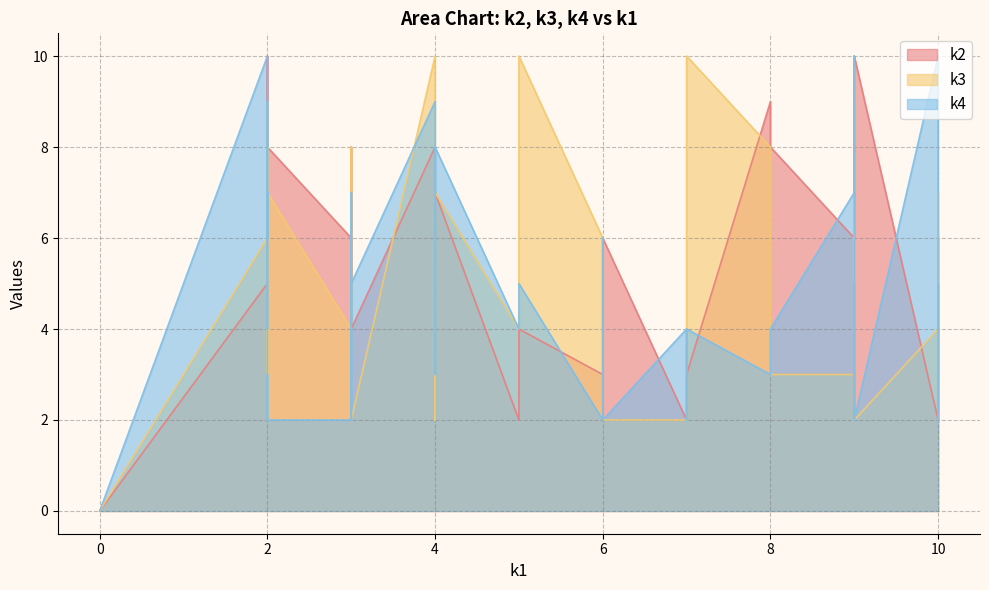

What is the sum of the k3 values at i23 and i31?

10